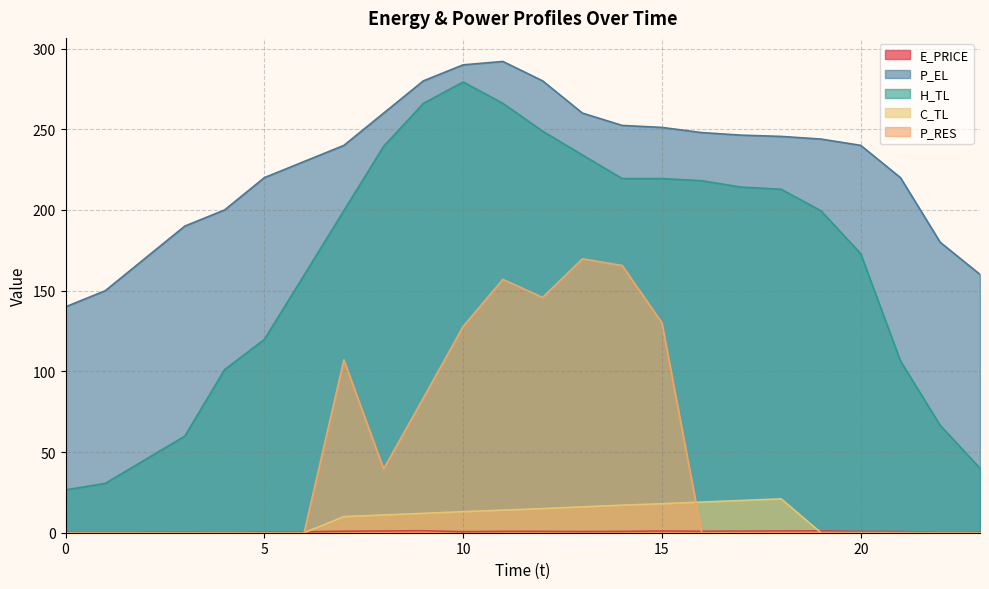

Does the chart display data point markers on the line(s)?

No